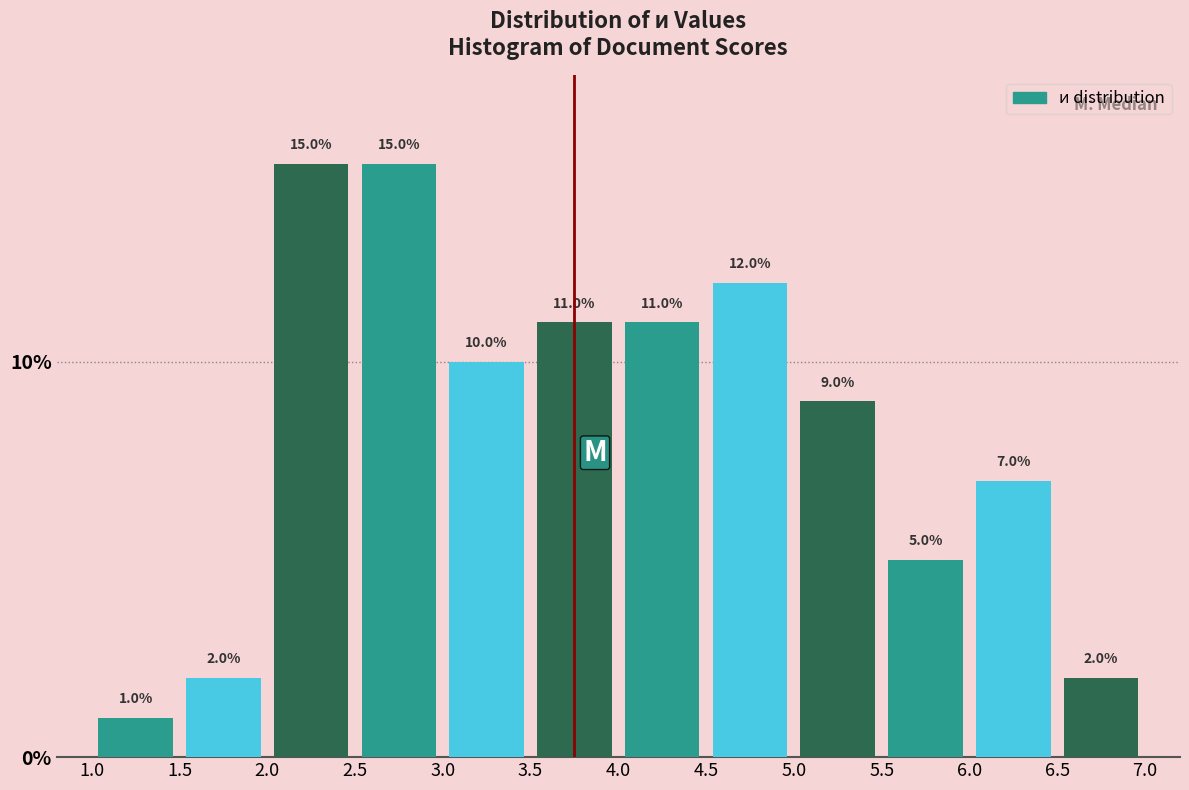

Reading left to right, list every bar in this chart as the range it spans on the x-axis followed by its height.

1.0 to 1.5: 1.0
1.5 to 2.0: 2.0
2.0 to 2.5: 15.0
2.5 to 3.0: 15.0
3.0 to 3.5: 10.0
3.5 to 4.0: 11.0
4.0 to 4.5: 11.0
4.5 to 5.0: 12.0
5.0 to 5.5: 9.0
5.5 to 6.0: 5.0
6.0 to 6.5: 7.0
6.5 to 7.0: 2.0